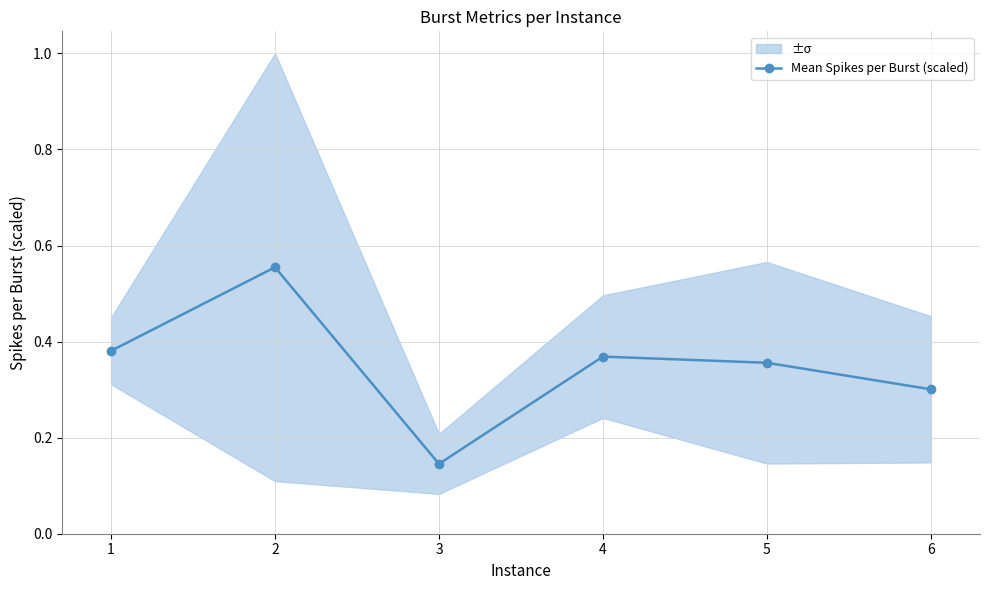

How many lines are shown in the chart?

1